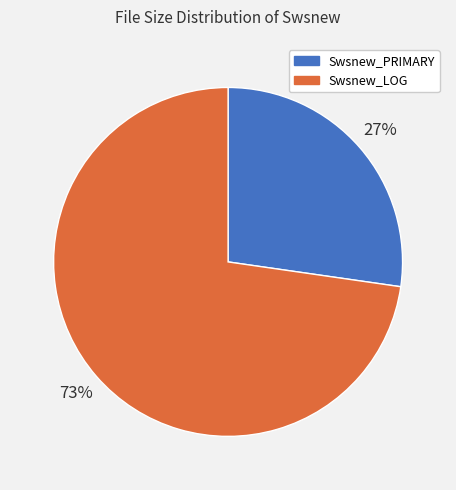

To the nearest percent, what is the average slice percentage?

50%